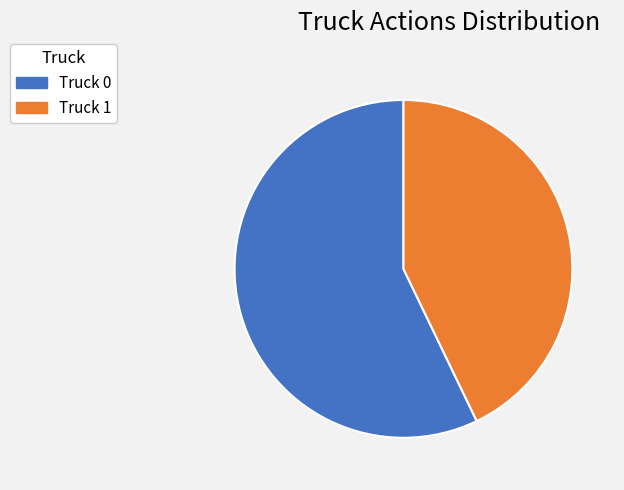

Which slice represents more than half of the pie?

Truck 0